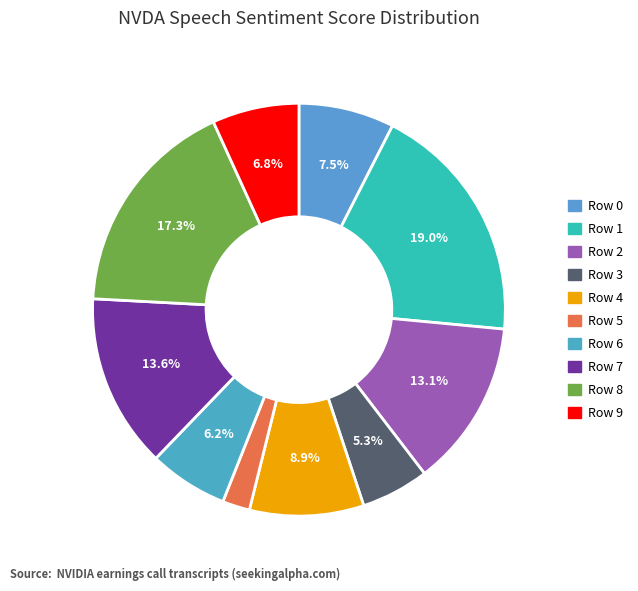

Is the sum of Row 8 and Row 3 greater than half?

No